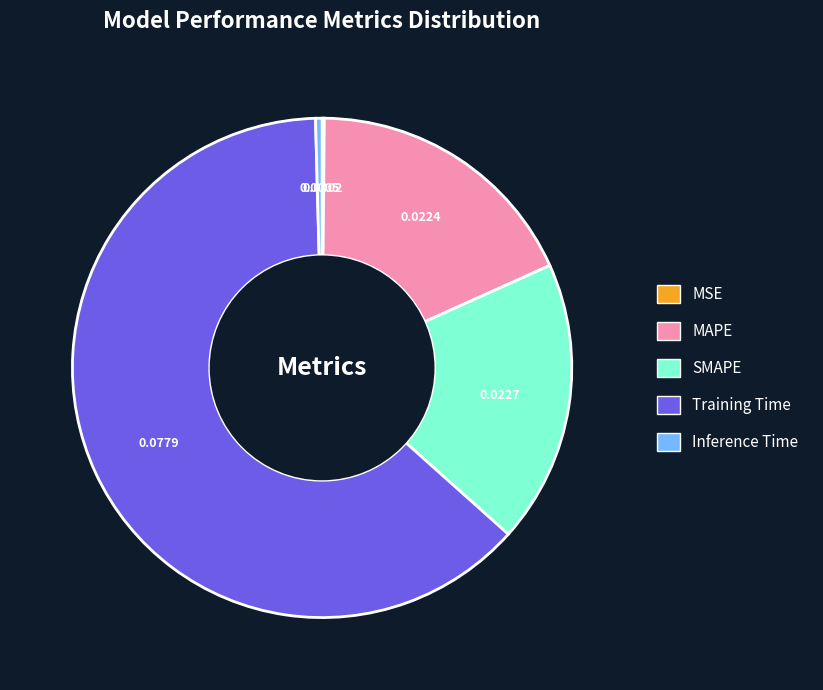

Which category has the biggest portion of the pie?

Training Time